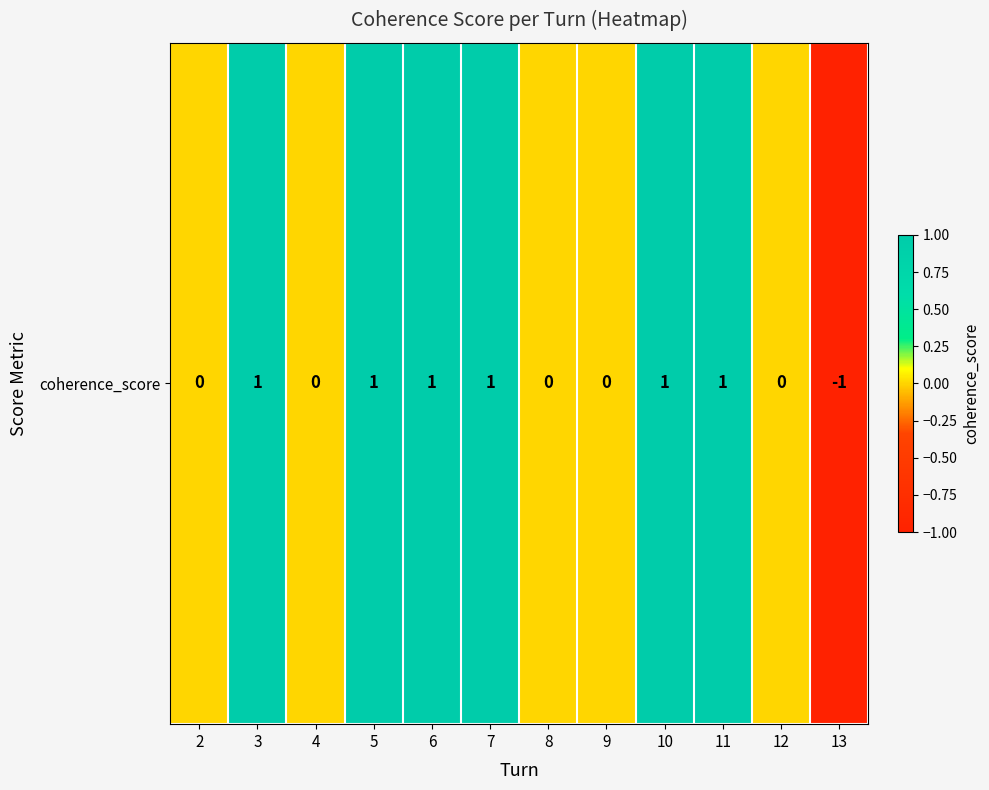

The value at 6 is 1. True or false?

True